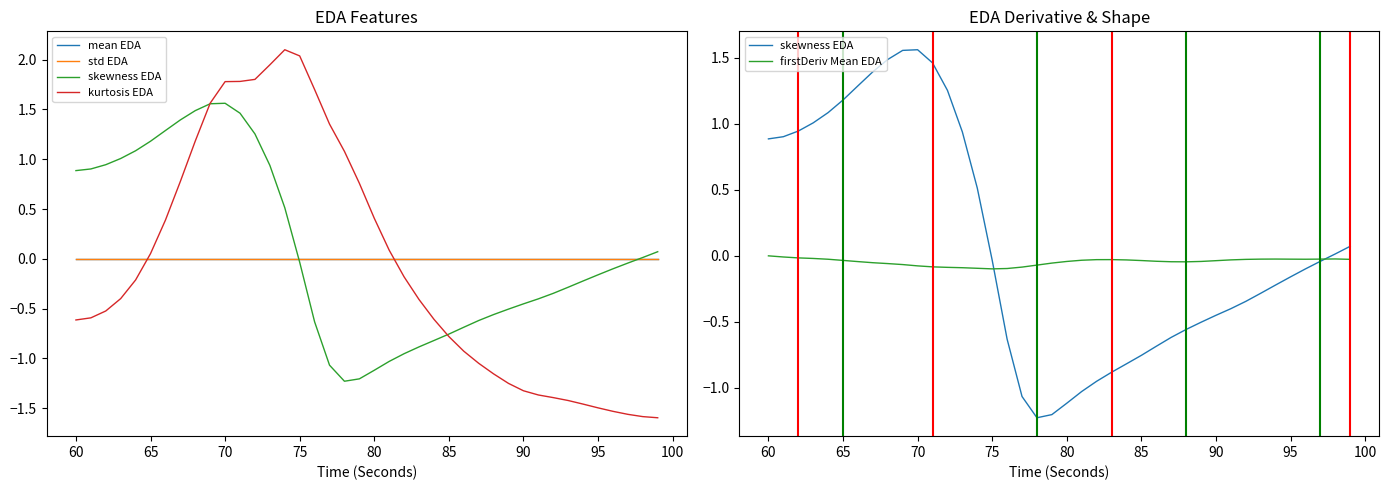

True or false: mean EDA and firstDeriv Mean EDA intersect in this chart.

False